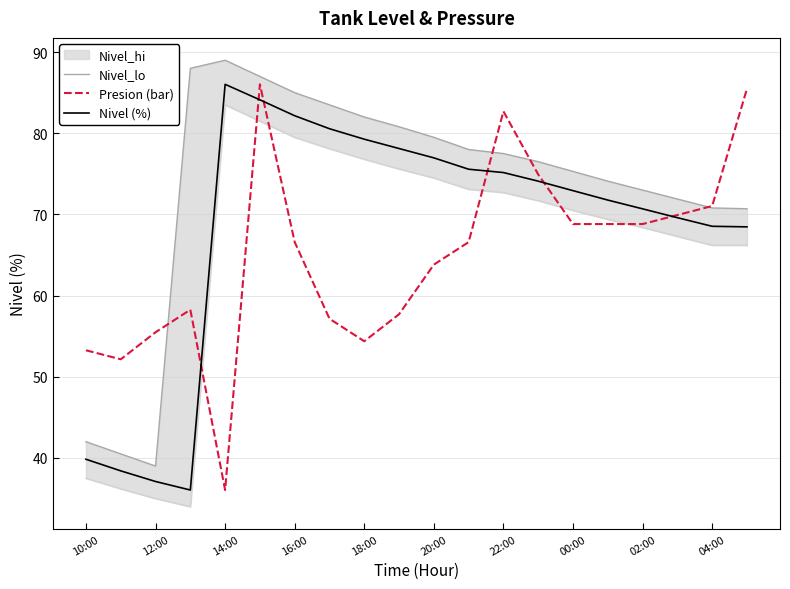

True or false: Nivel (%) has a value of 75.6 at 11.

True